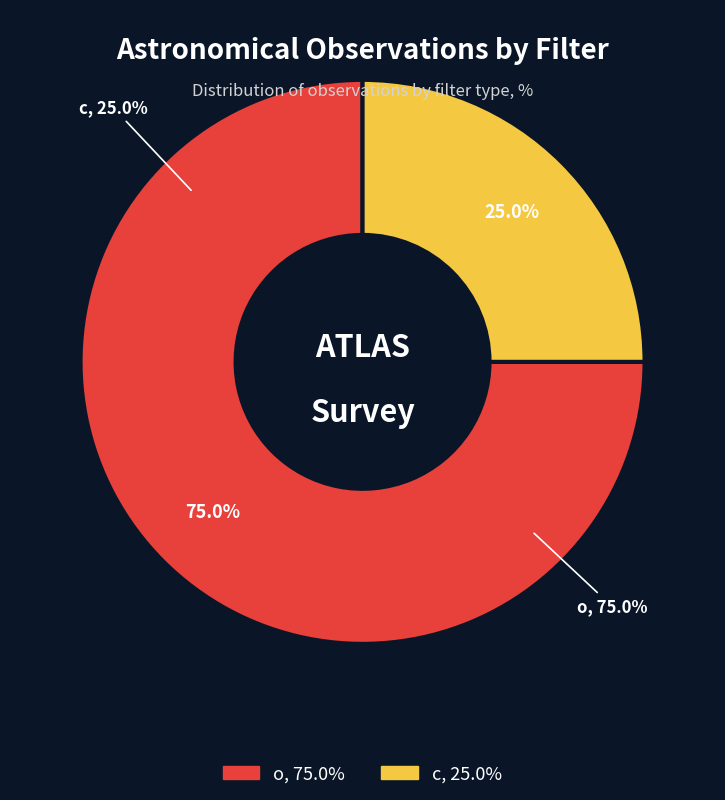

To the nearest percent, what portion does c represent?

25%